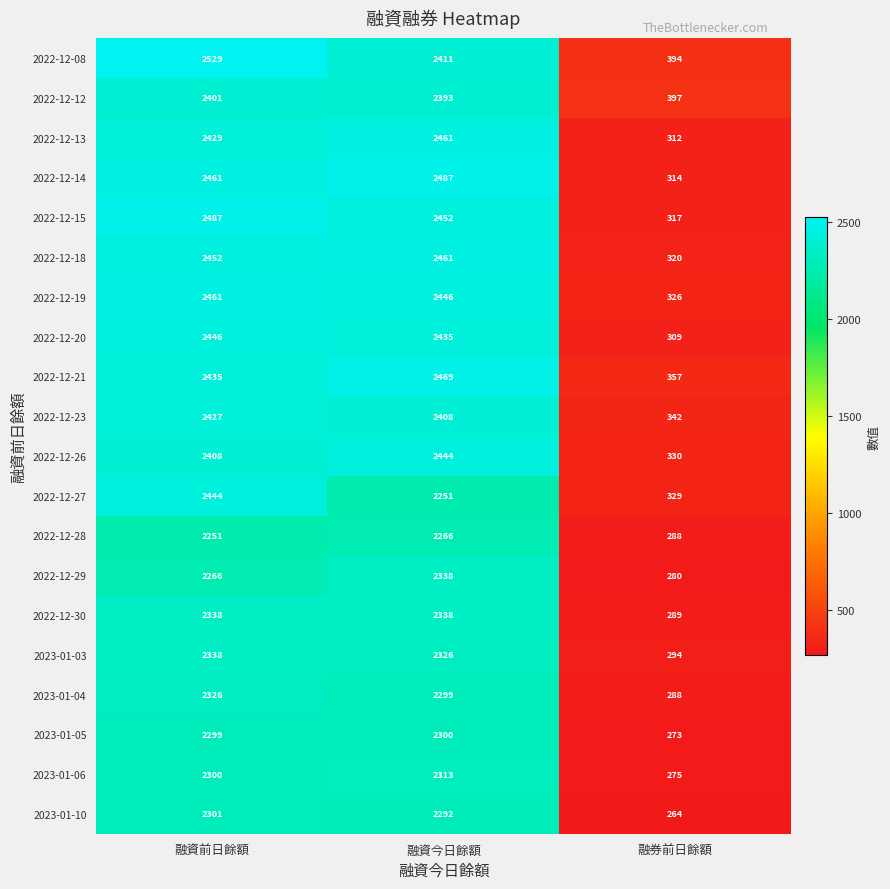

What is the difference between the 2022-12-26 values at 融資前日餘額 and 融資今日餘額?

36